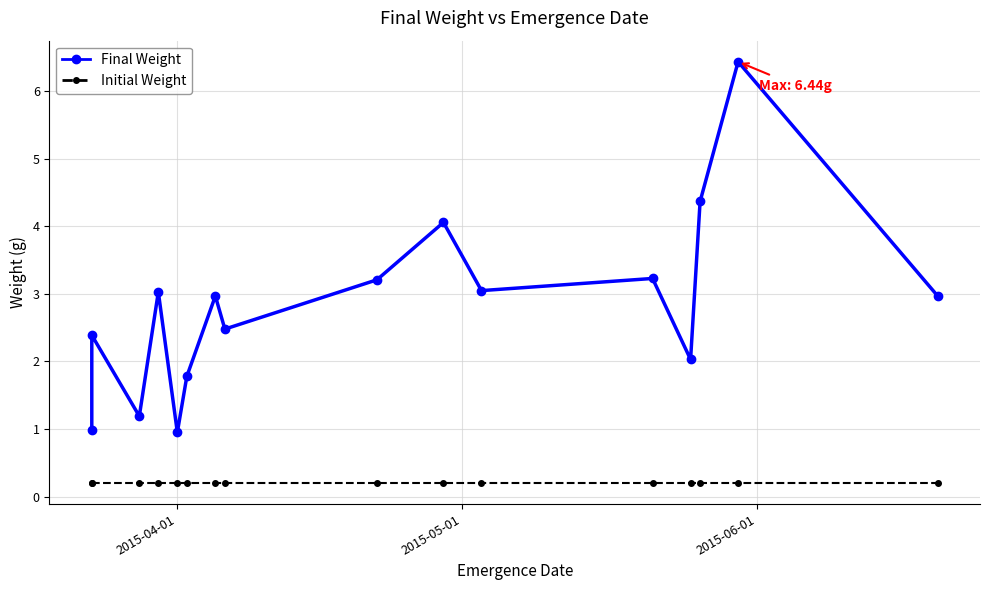

Does the chart have visible grid lines?

Yes